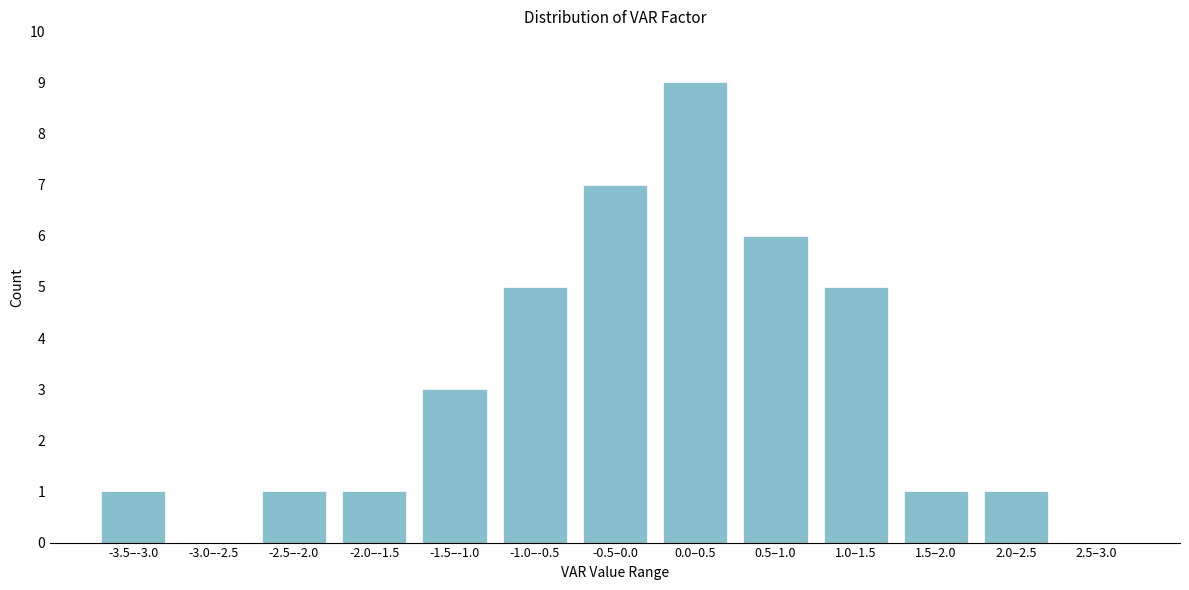

Reading left to right, list all the values displayed in this chart.

-3.5–-3.0=1	-3.0–-2.5=0	-2.5–-2.0=1	-2.0–-1.5=1	-1.5–-1.0=3	-1.0–-0.5=5	-0.5–0.0=7	0.0–0.5=9	0.5–1.0=6	1.0–1.5=5	1.5–2.0=1	2.0–2.5=1	2.5–3.0=0